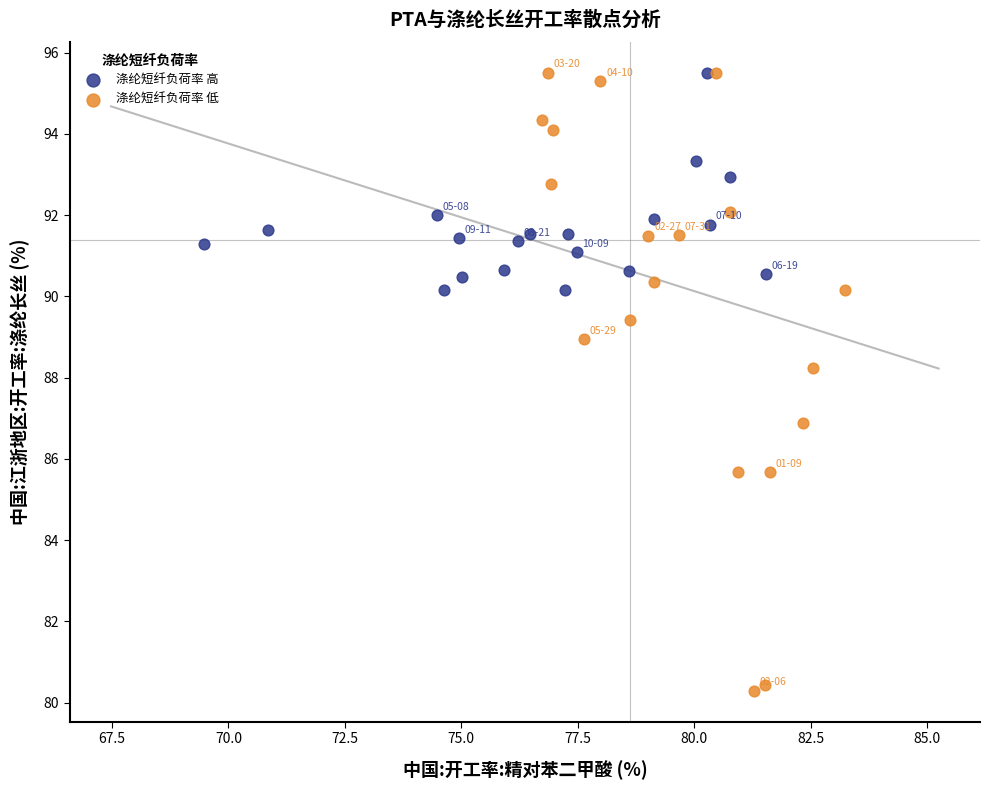

What are all the series names shown in the legend?

涤纶短纤负荷率 高, 涤纶短纤负荷率 低